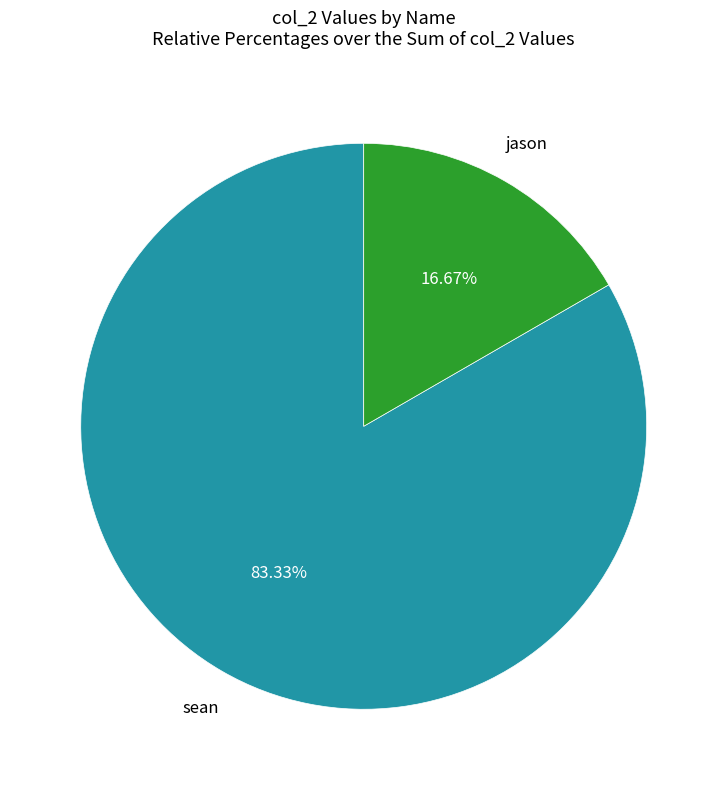

Is there any slice that represents more than half of the pie?

Yes